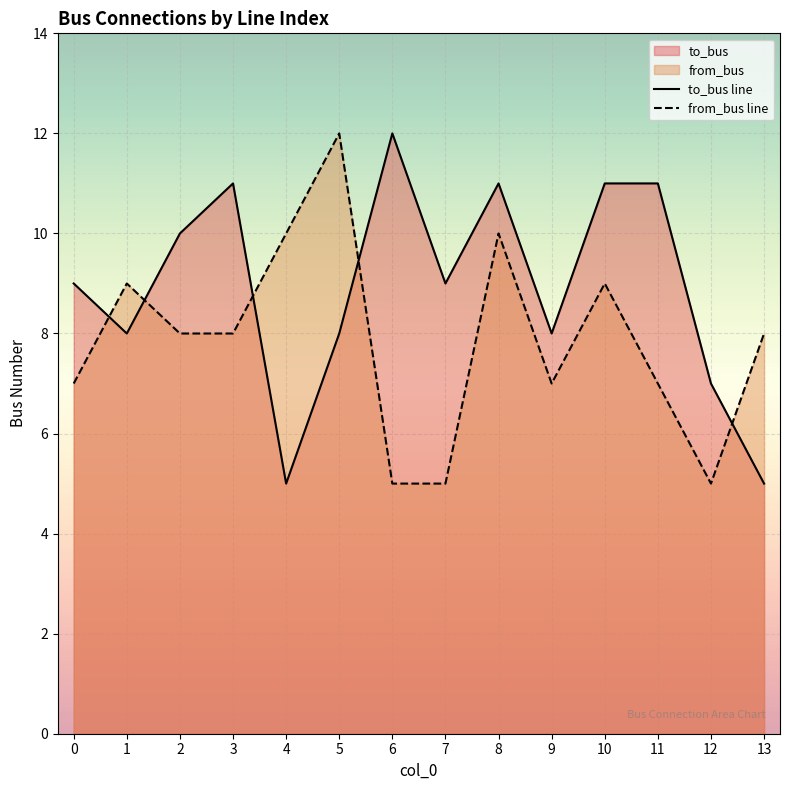

What is the difference between the second highest and second lowest values in the from_bus line series?

5